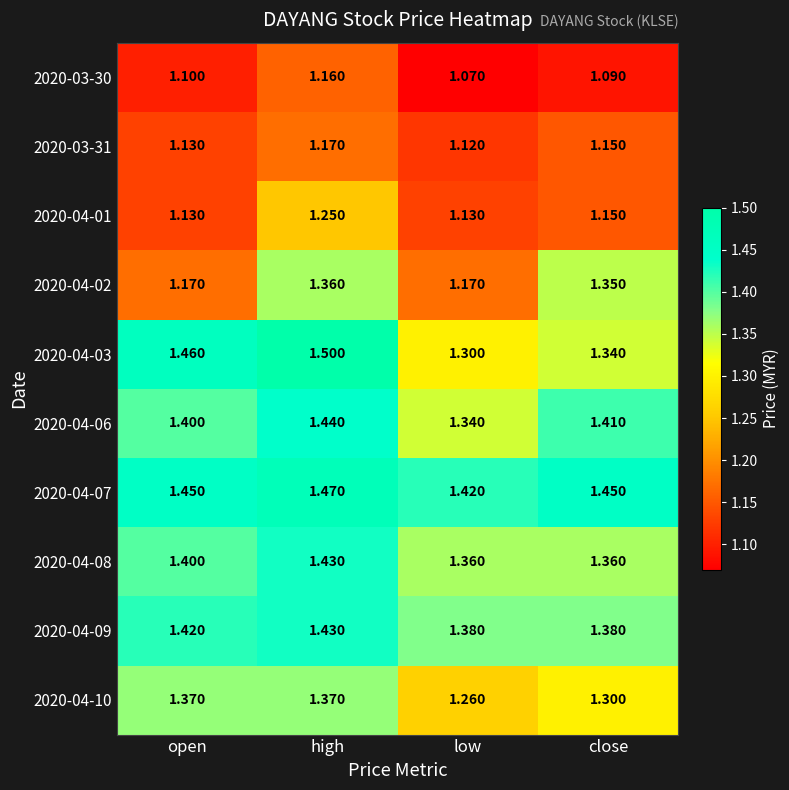

At which label is 2020-04-03 closest to 1?

low